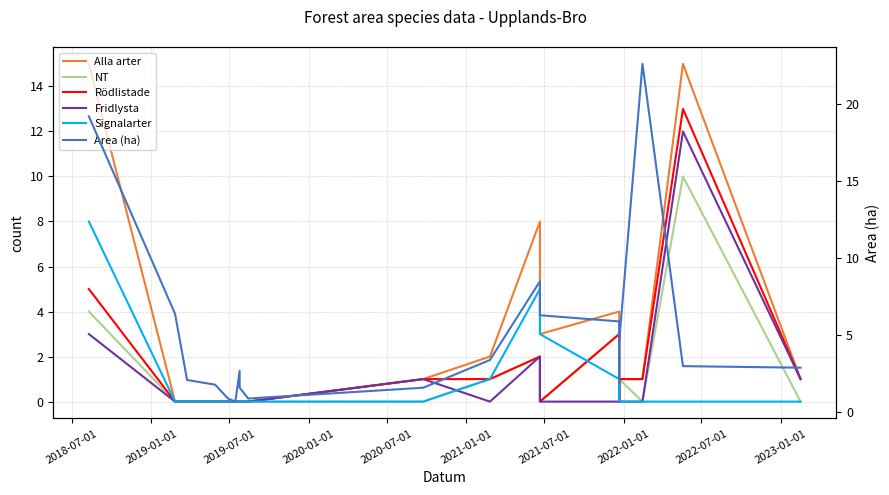

Between 2018-07-01 and 2019-01-01, which series saw the biggest shift?

Alla arter